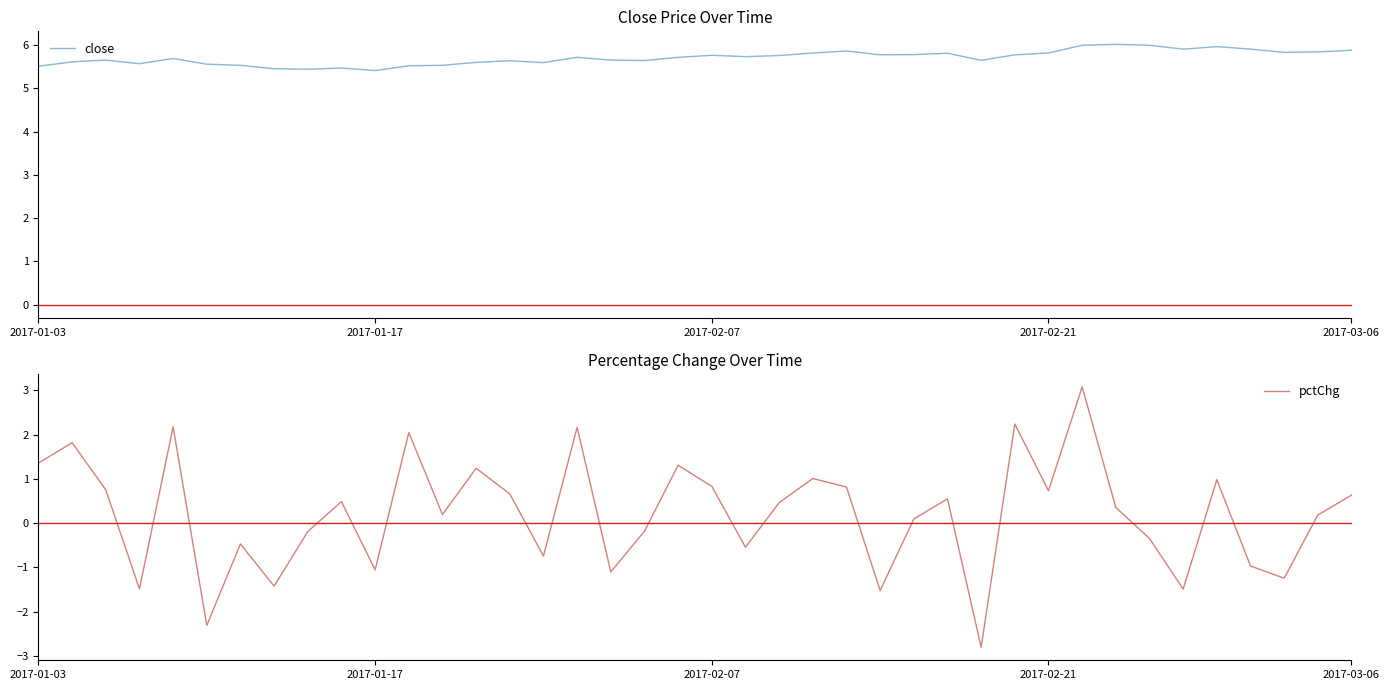

Reading left to right, list all the values displayed in this chart.

close: 5.5	5.6	5.6	5.6	5.7	5.6	5.5	5.4	5.4	5.5	5.4	5.5	5.5	5.6	5.6	5.6	5.7	5.6	5.6	5.7	5.8	5.7	5.8	5.8	5.9	5.8	5.8	5.8	5.6	5.8	5.8	6.0	6.0	6.0	5.9	6.0	5.9	5.8	5.8	5.9
pctChg: 1.4	1.8	0.8	-1.5	2.2	-2.3	-0.5	-1.4	-0.2	0.5	-1.1	2.0	0.2	1.2	0.7	-0.7	2.2	-1.1	-0.2	1.3	0.8	-0.5	0.5	1.0	0.8	-1.5	0.1	0.5	-2.8	2.2	0.7	3.1	0.4	-0.3	-1.5	1.0	-1.0	-1.2	0.2	0.6